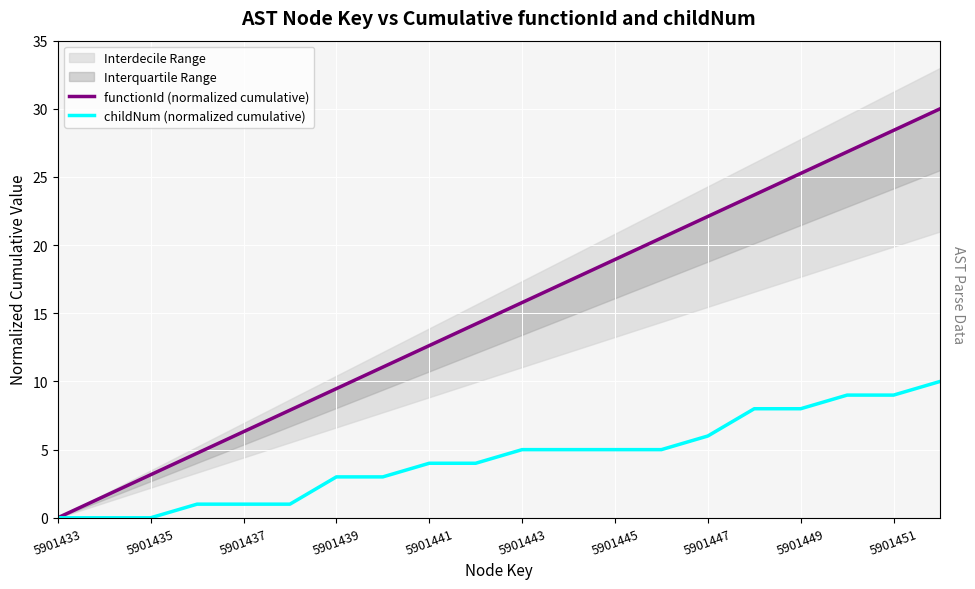

Which series has the largest range (max minus min)?

functionId (normalized cumulative)